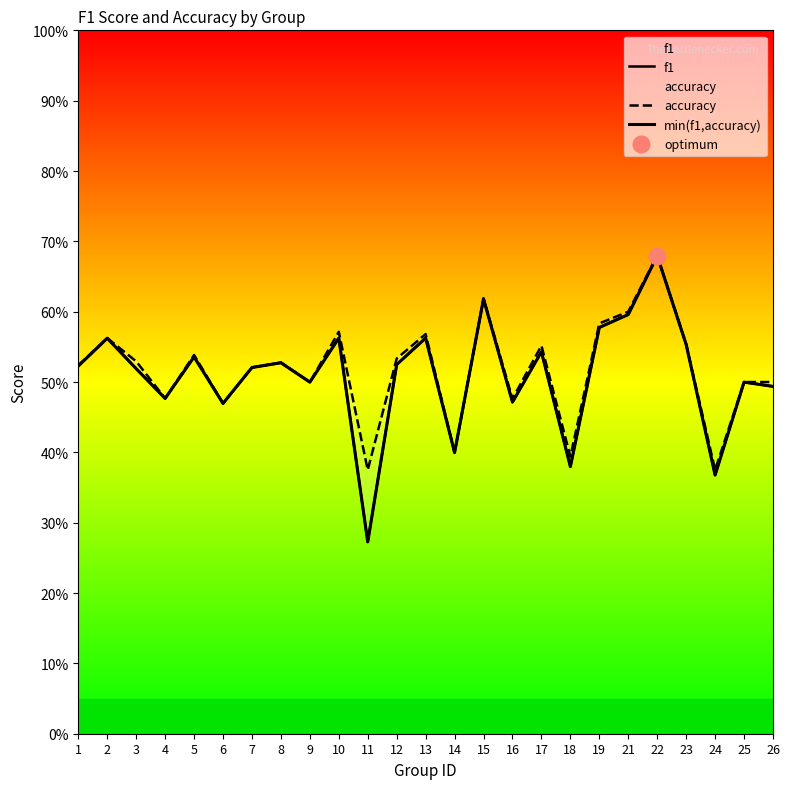

What is the value of the min(f1,accuracy) point at the 24th from the left?

0.5